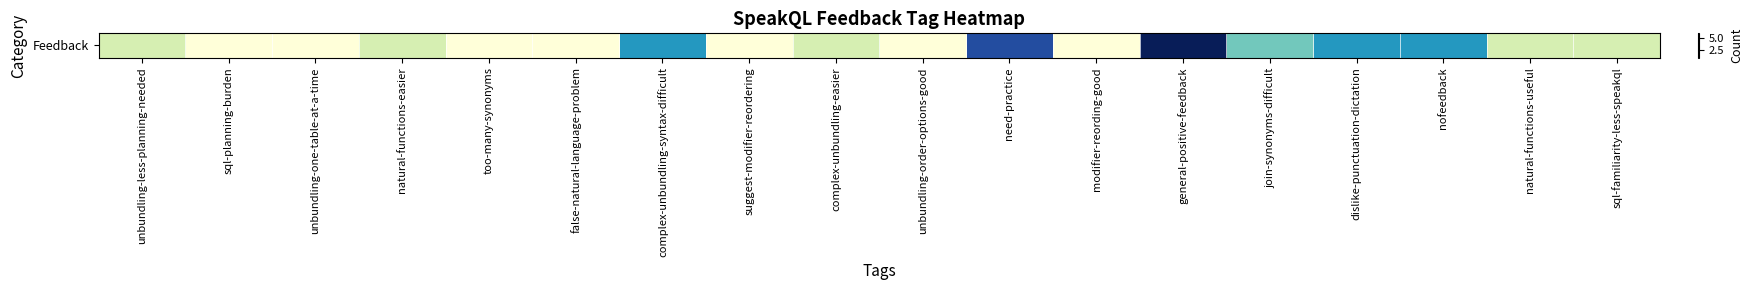

How many data points are less than 2?

7